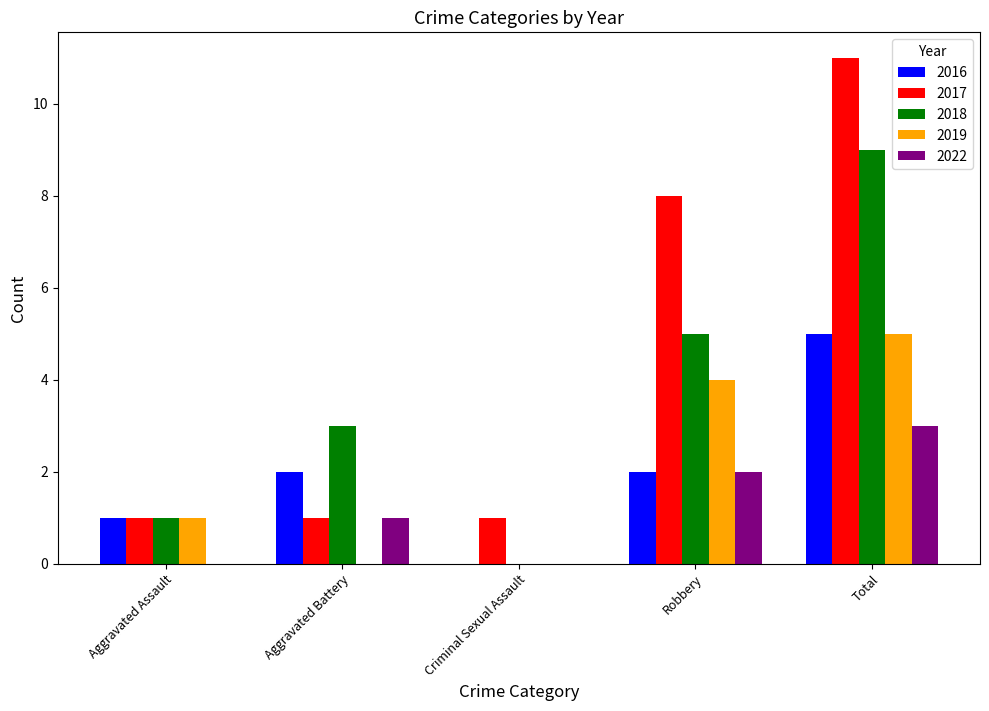

The value of 2022 at Robbery is 2. True or false?

True